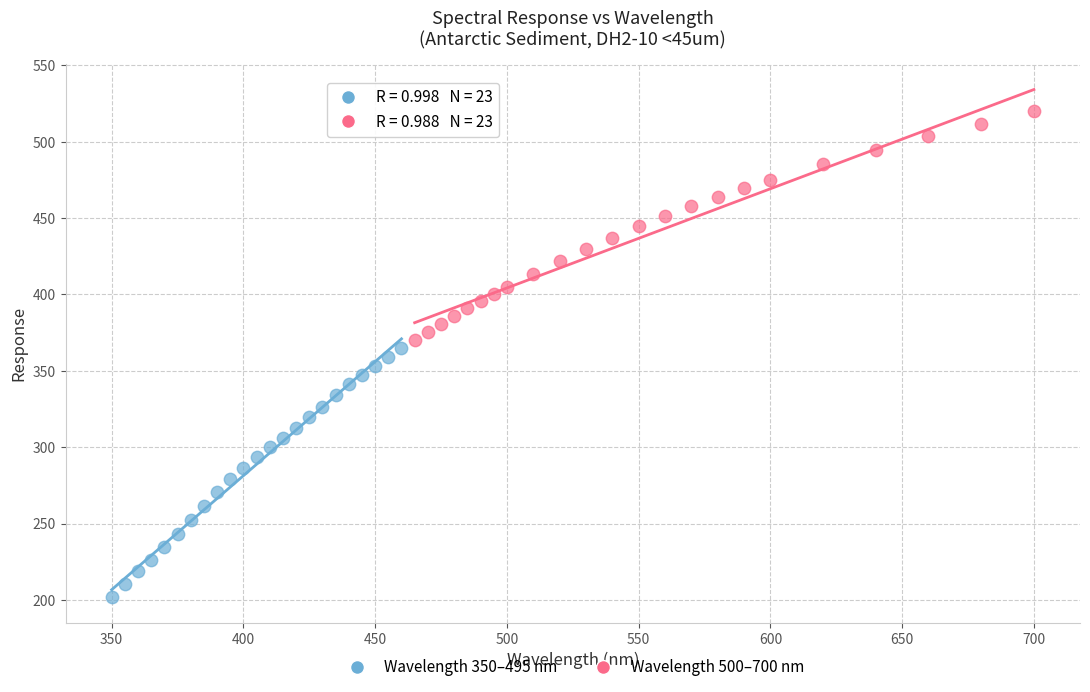

Which series has the widest spread of Y values?

Wavelength 350–495 nm